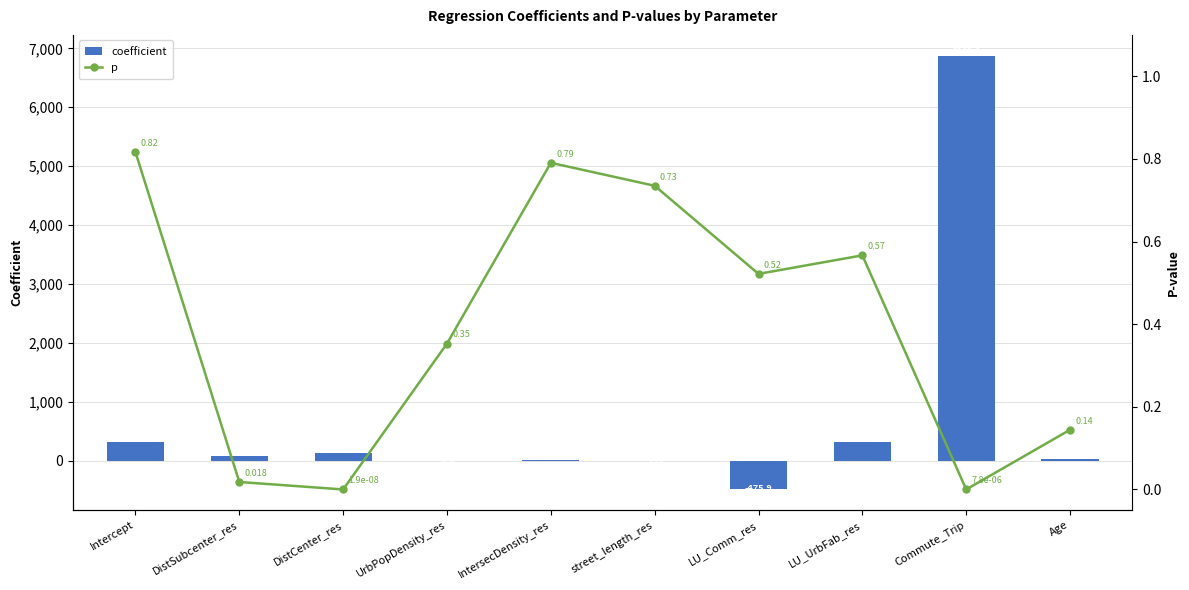

Between IntersecDensity_res and DistCenter_res, which is larger?

DistCenter_res